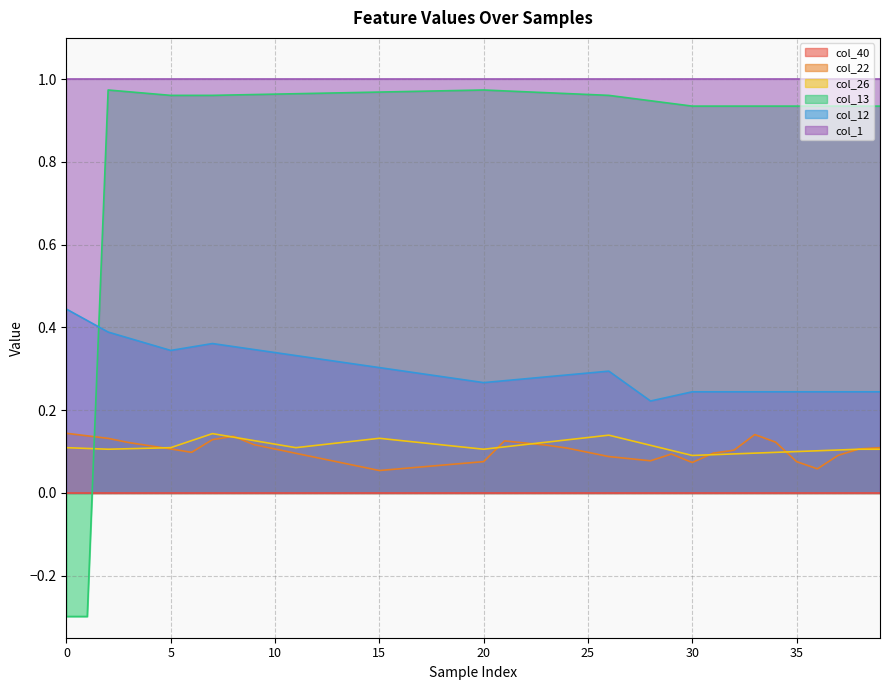

How many distinct data groups are displayed?

6